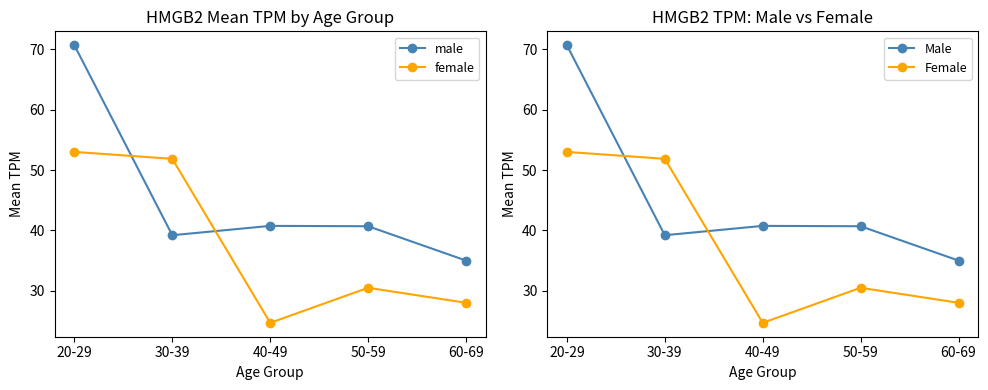

Which category has the lowest value in the Female series?

40-49